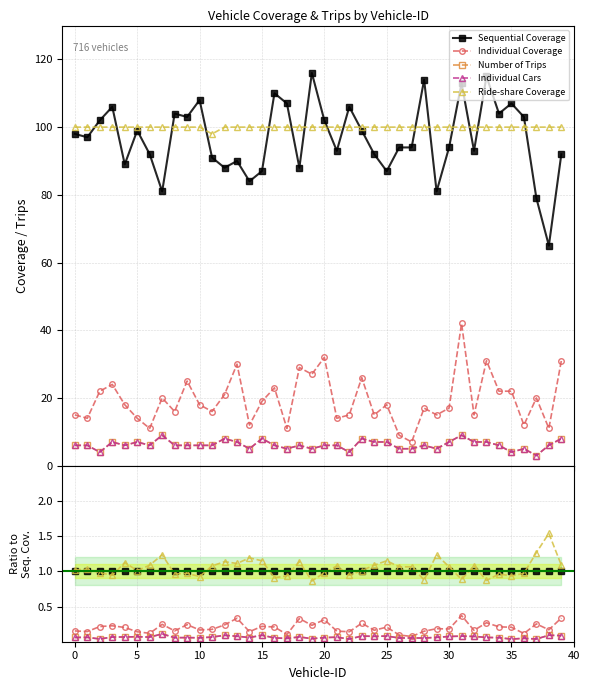

What is the spread (max minus min) of values at 11?

1.0